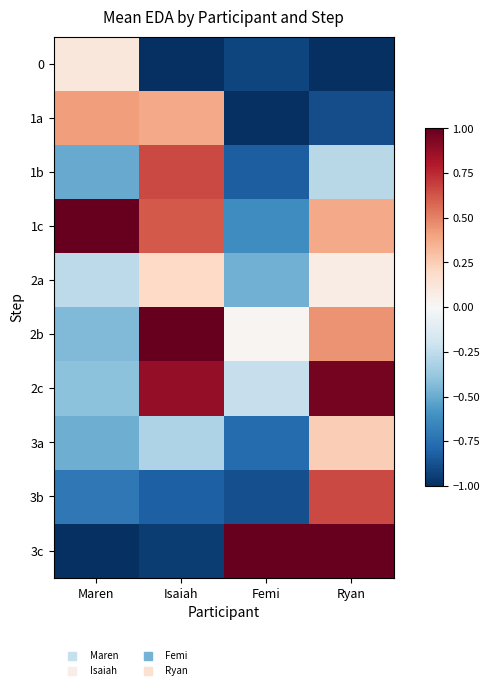

Reading right to left, what are all the values shown in this chart?

0: Ryan=-1.0	Femi=-0.9	Isaiah=-1.0	Maren=0.1
1a: Ryan=-0.9	Femi=-1.0	Isaiah=0.4	Maren=0.4
1b: Ryan=-0.3	Femi=-0.8	Isaiah=0.7	Maren=-0.5
1c: Ryan=0.4	Femi=-0.6	Isaiah=0.6	Maren=1.0
2a: Ryan=0.1	Femi=-0.5	Isaiah=0.2	Maren=-0.3
2b: Ryan=0.4	Femi=0.0	Isaiah=1.0	Maren=-0.4
2c: Ryan=1.0	Femi=-0.2	Isaiah=0.9	Maren=-0.4
3a: Ryan=0.2	Femi=-0.8	Isaiah=-0.3	Maren=-0.5
3b: Ryan=0.7	Femi=-0.9	Isaiah=-0.8	Maren=-0.7
3c: Ryan=1.0	Femi=1.0	Isaiah=-0.9	Maren=-1.0